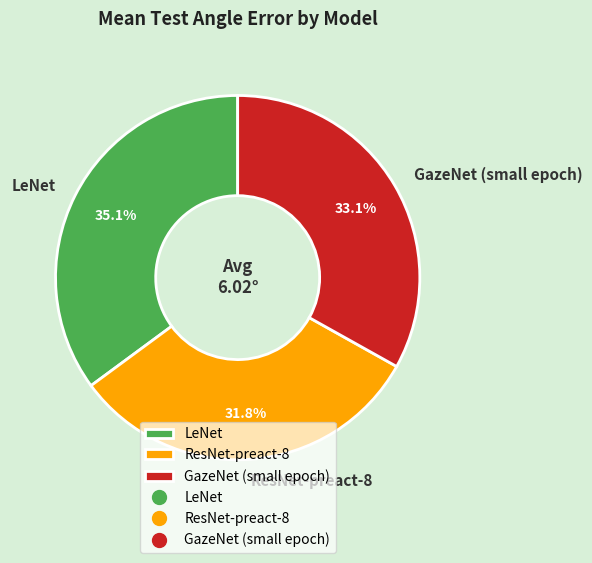

What is the largest slice in the pie chart?

LeNet